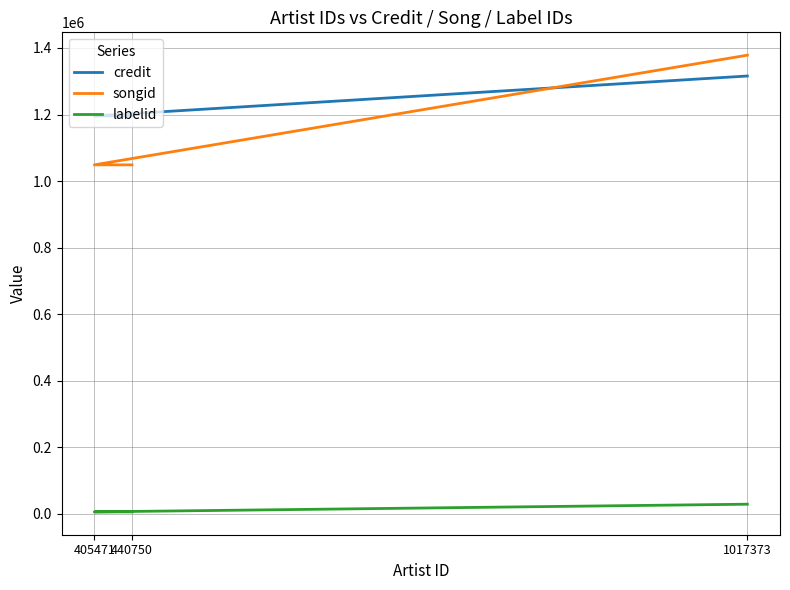

What is the maximum value shown in the chart?

1378412